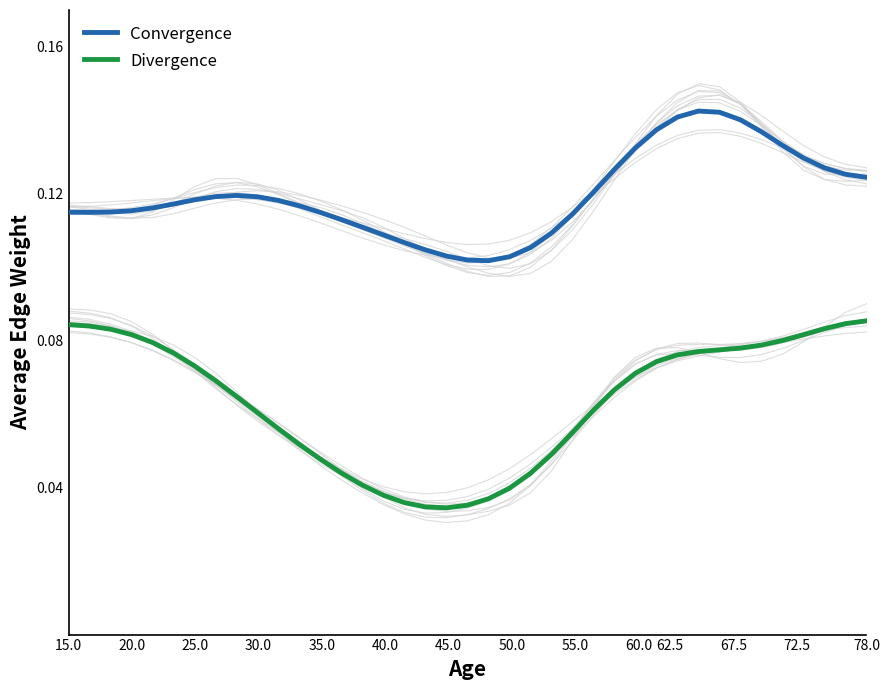

True or false: Convergence and Divergence cross at least once.

False